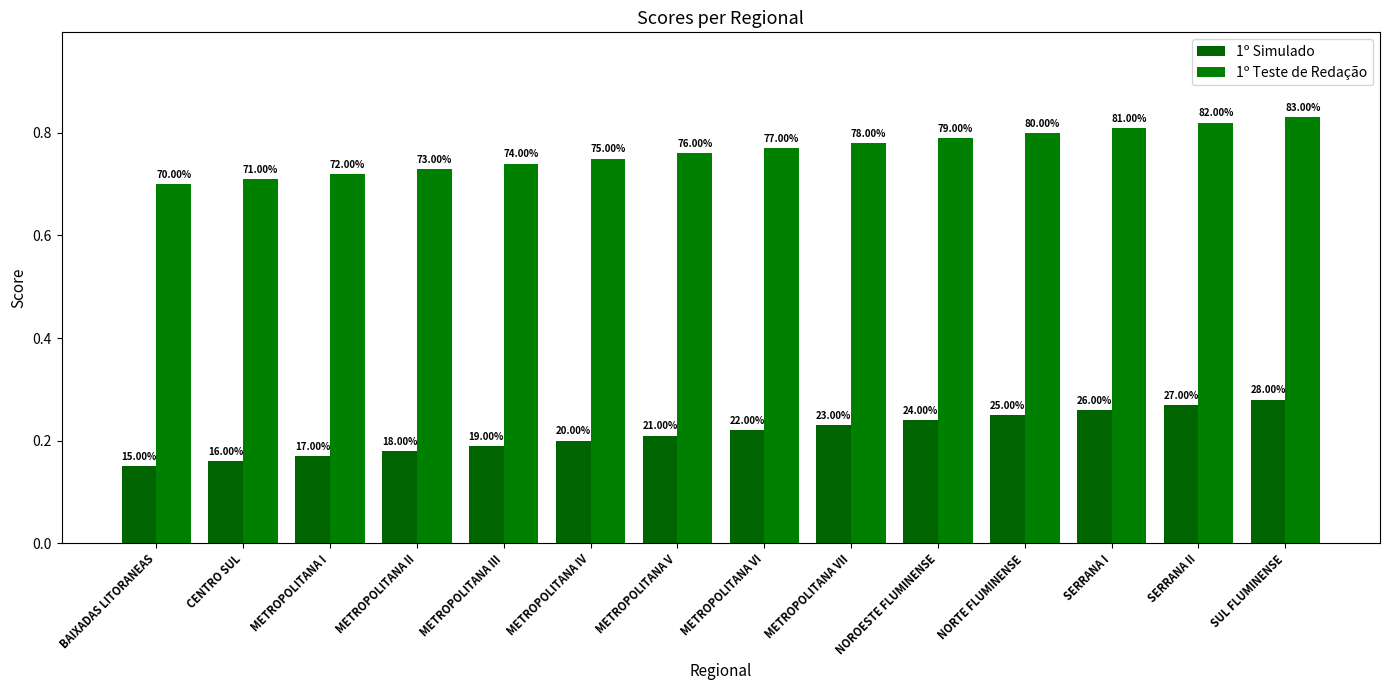

Reading right to left, extract all data points from this chart.

1º Simulado: 0.3	0.3	0.3	0.2	0.2	0.2	0.2	0.2	0.2	0.2	0.2	0.2	0.2	0.1
1º Teste de Redação: 0.8	0.8	0.8	0.8	0.8	0.8	0.8	0.8	0.8	0.7	0.7	0.7	0.7	0.7